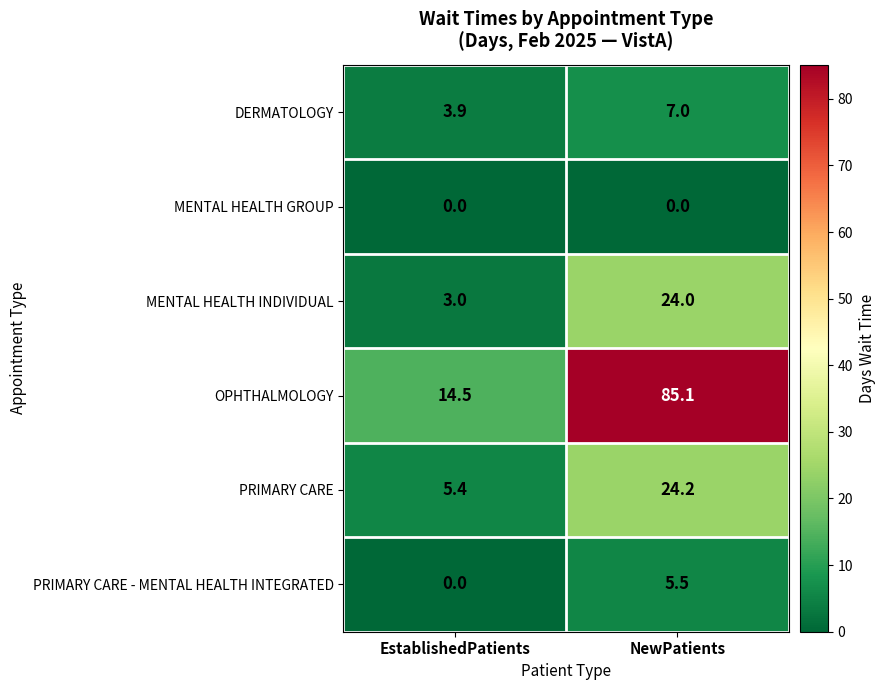

What is the sum of all PRIMARY CARE values?

29.6